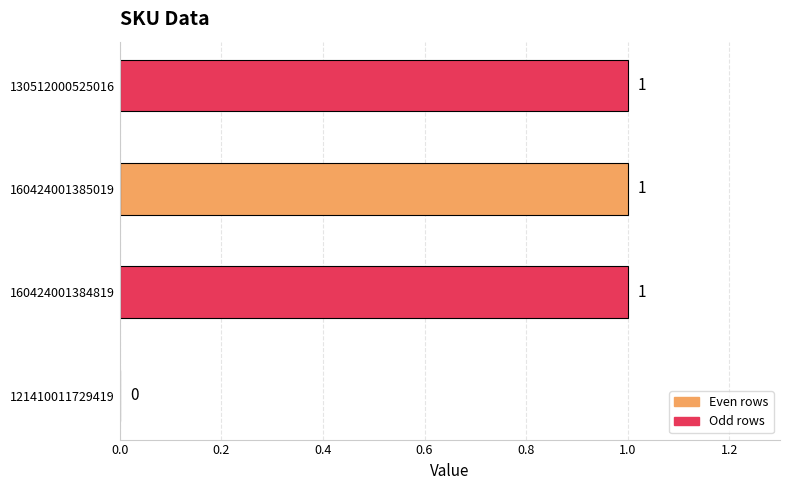

How many data points does each series have?

4